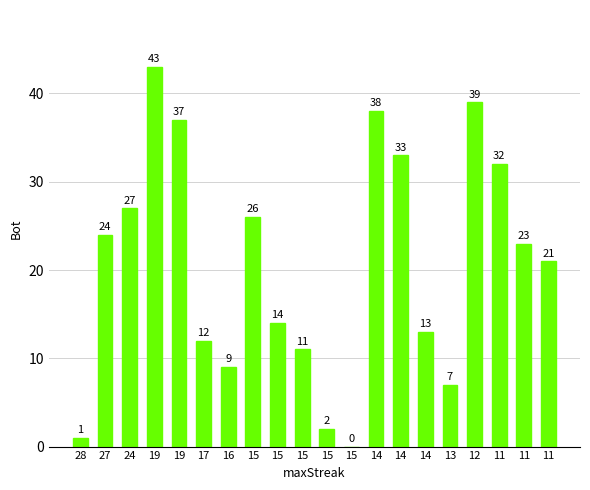

What is the change in value from 27 to 15?

-22